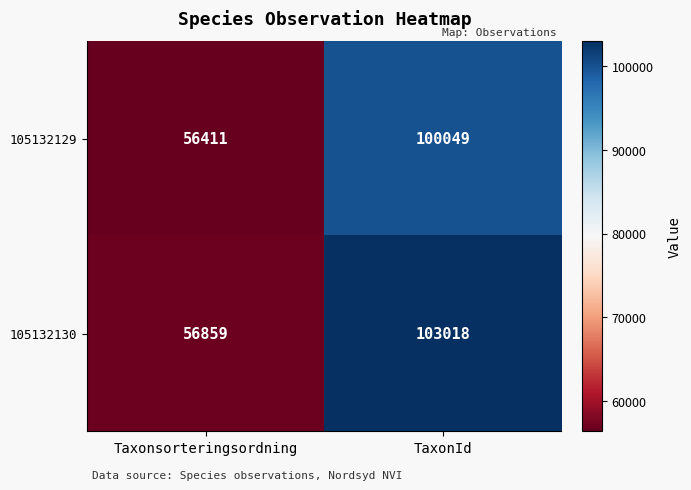

What is the minimum value for 105132129?

56411